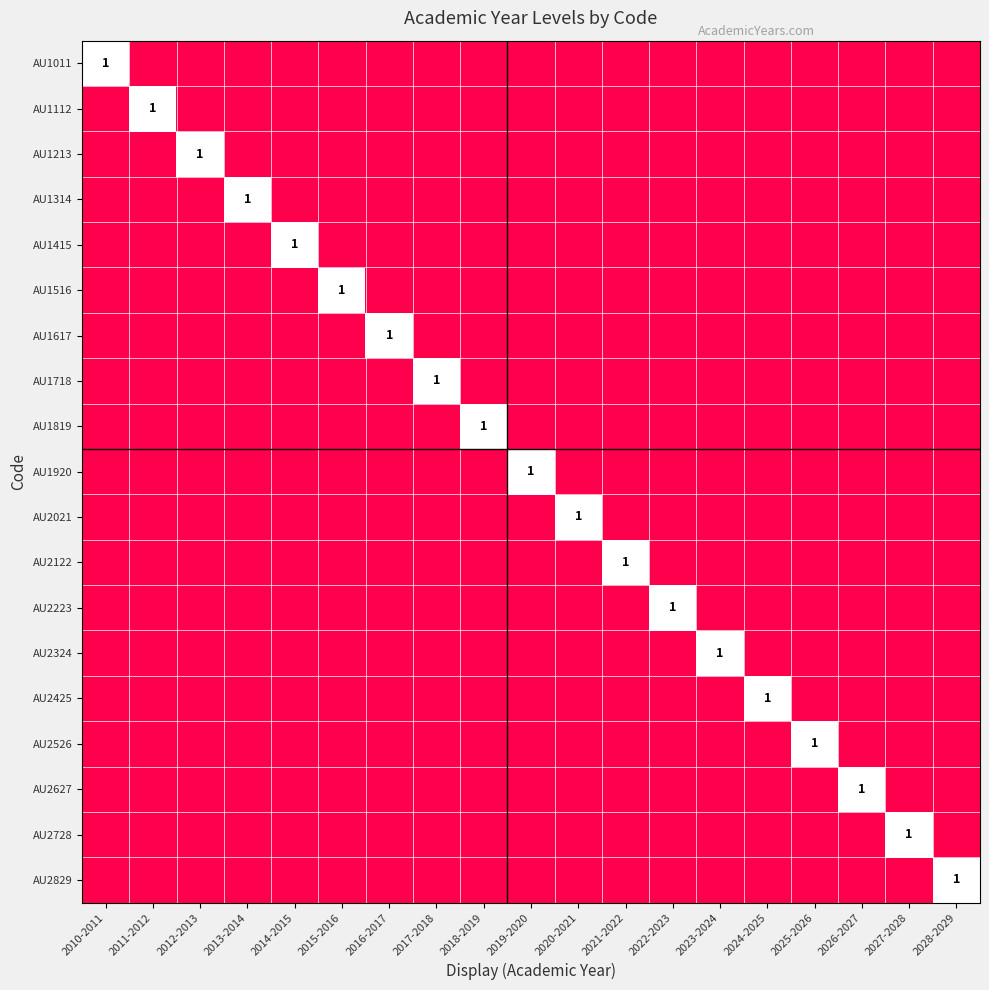

The value of AU1314 at 2013-2014 is 1. True or false?

True